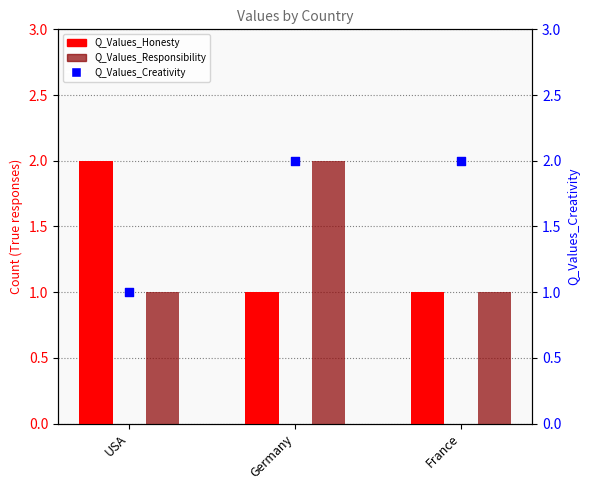

What are all the series names shown in the legend?

Q_Values_Honesty, Q_Values_Responsibility, Q_Values_Creativity